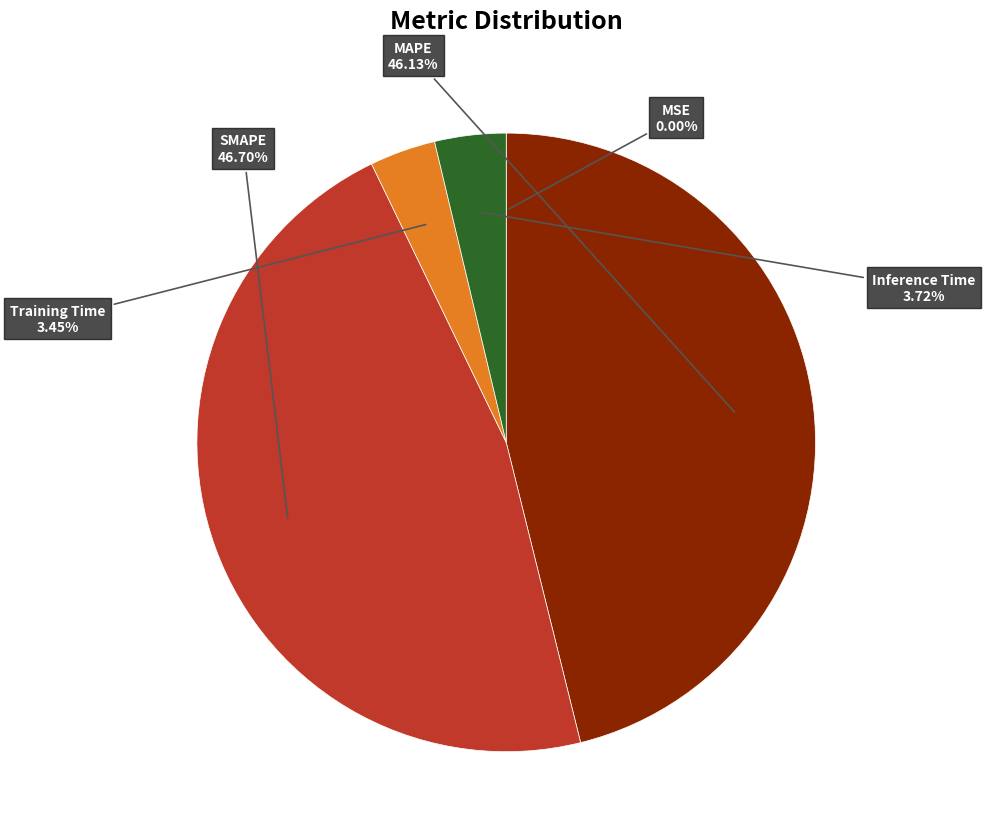

True or false: Training Time accounts for 3% of the total.

True